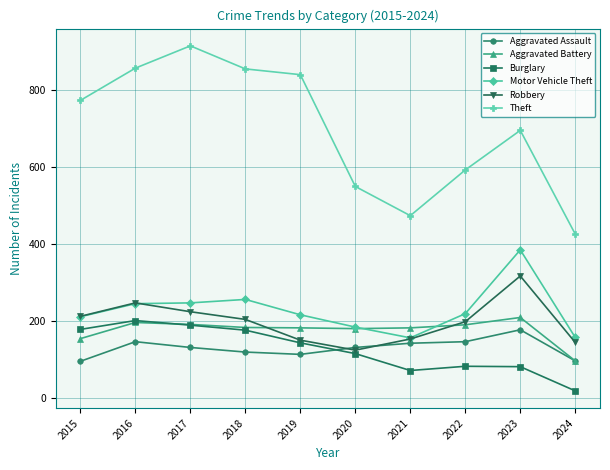

At how many categories does at least one series exceed 199?

10